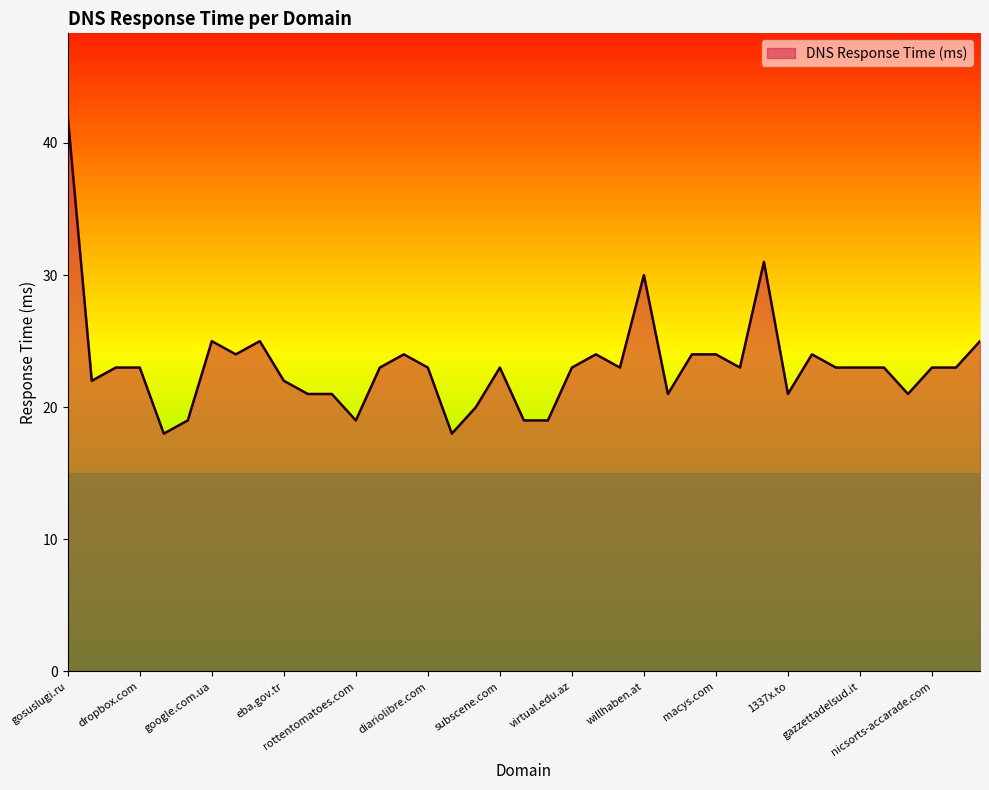

Does the chart have visible grid lines?

No